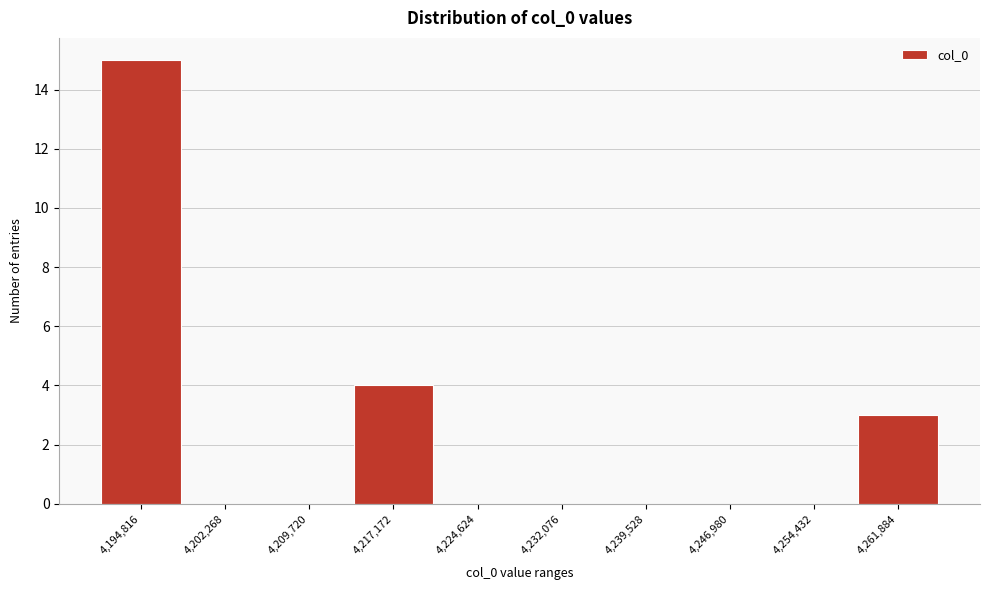

Reading left to right, what are all the values shown in this chart?

4,194,816=15	4,202,268=0	4,209,720=0	4,217,172=4	4,224,624=0	4,232,076=0	4,239,528=0	4,246,980=0	4,254,432=0	4,261,884=3